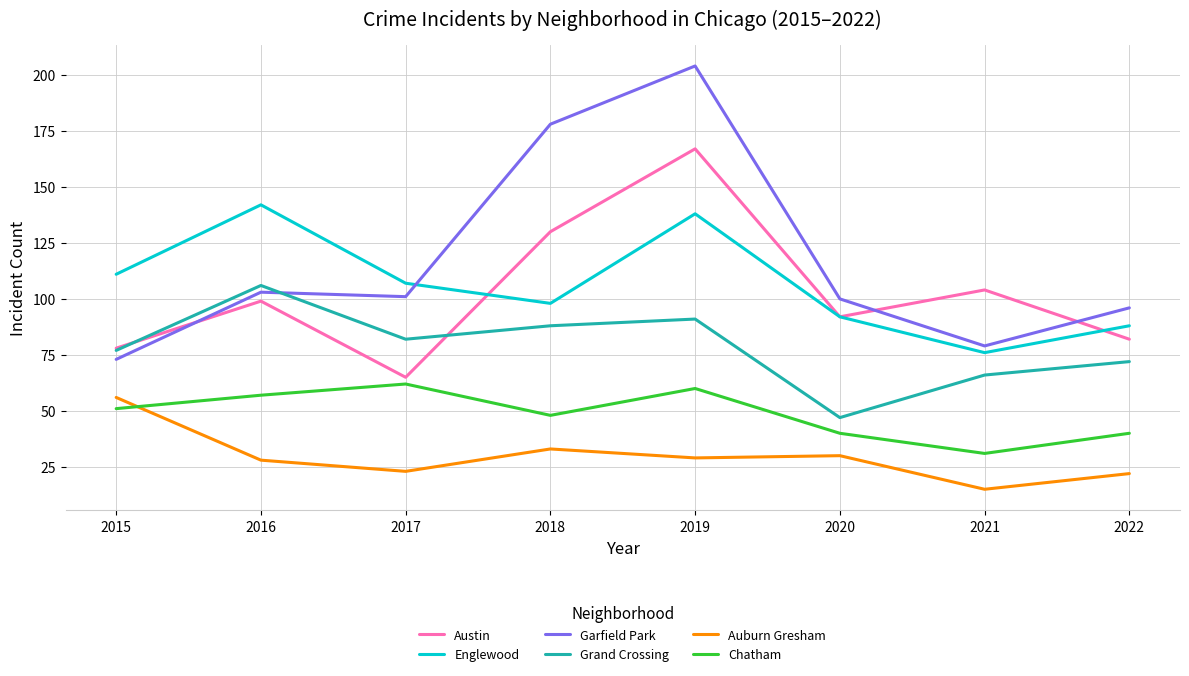

What is the smallest value displayed?

15